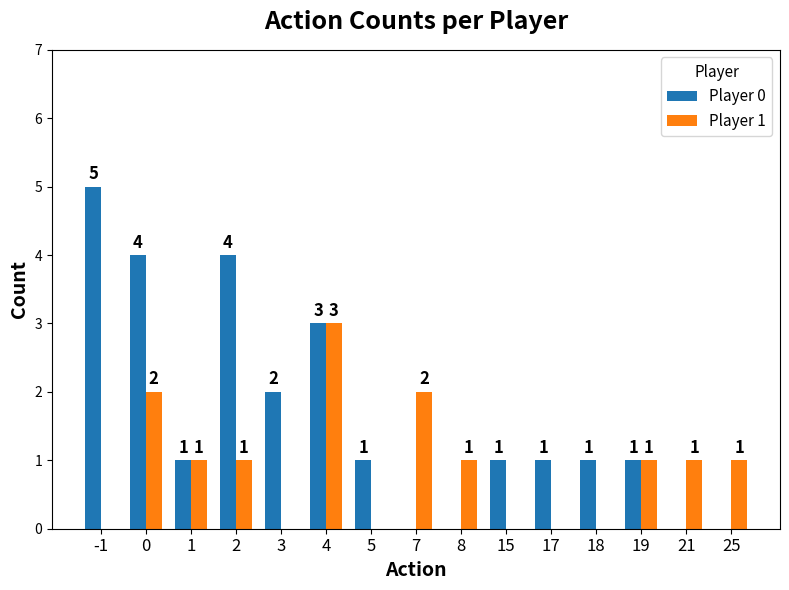

Which series has the largest total across all categories?

Player 0